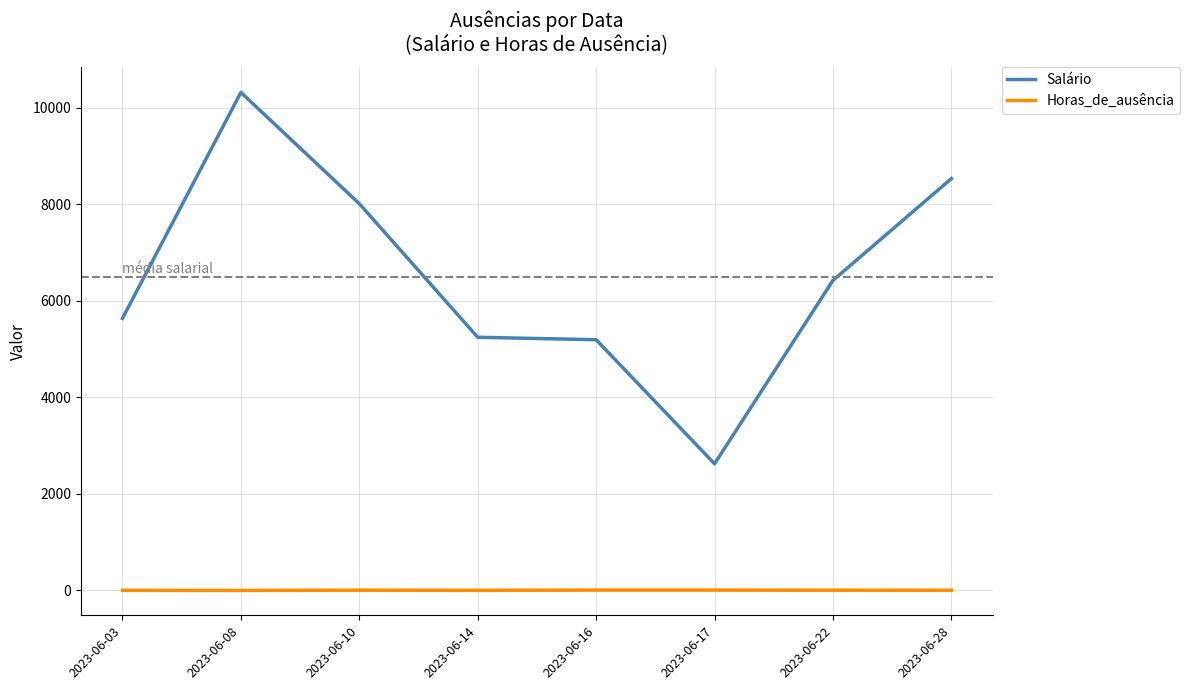

Which series has the widest spread of values?

Salário